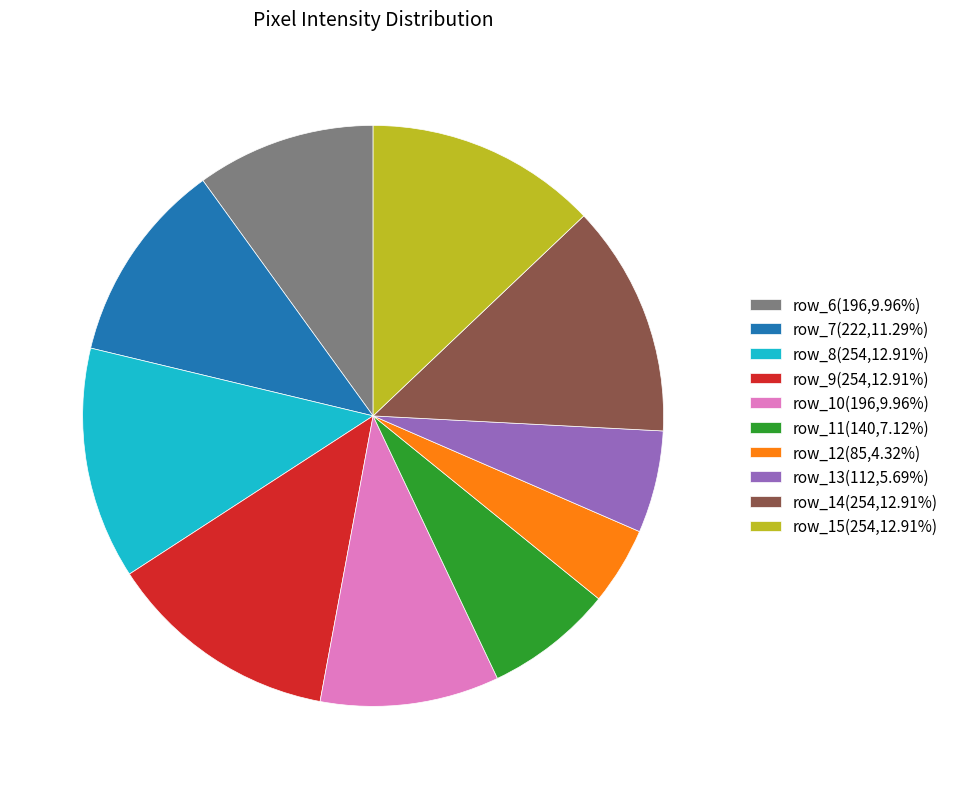

Is the sum of row_13(112,5.69%) and row_14(254,12.91%) greater than half?

No